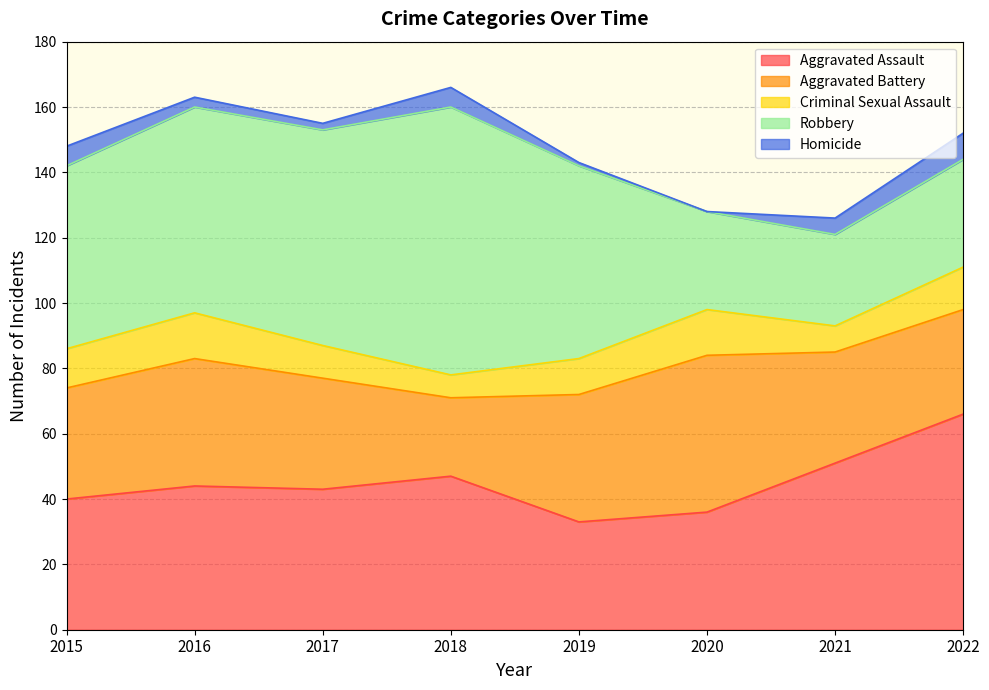

At which label does Robbery first exceed 59?

2016